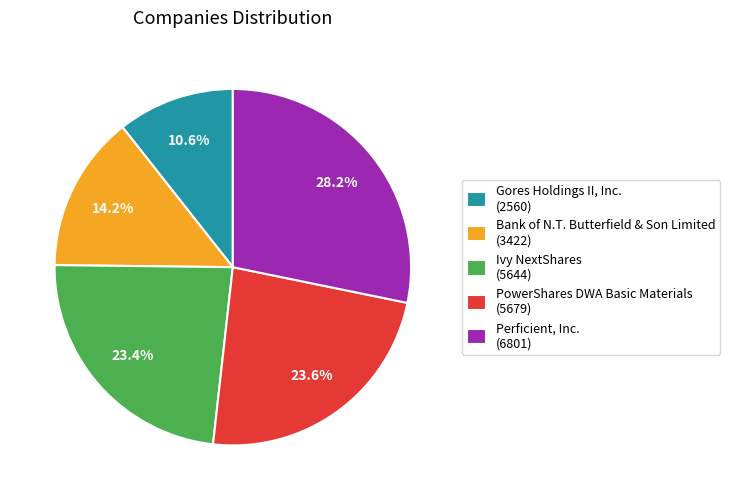

Does Perficient, Inc. account for over 50% of the chart?

No